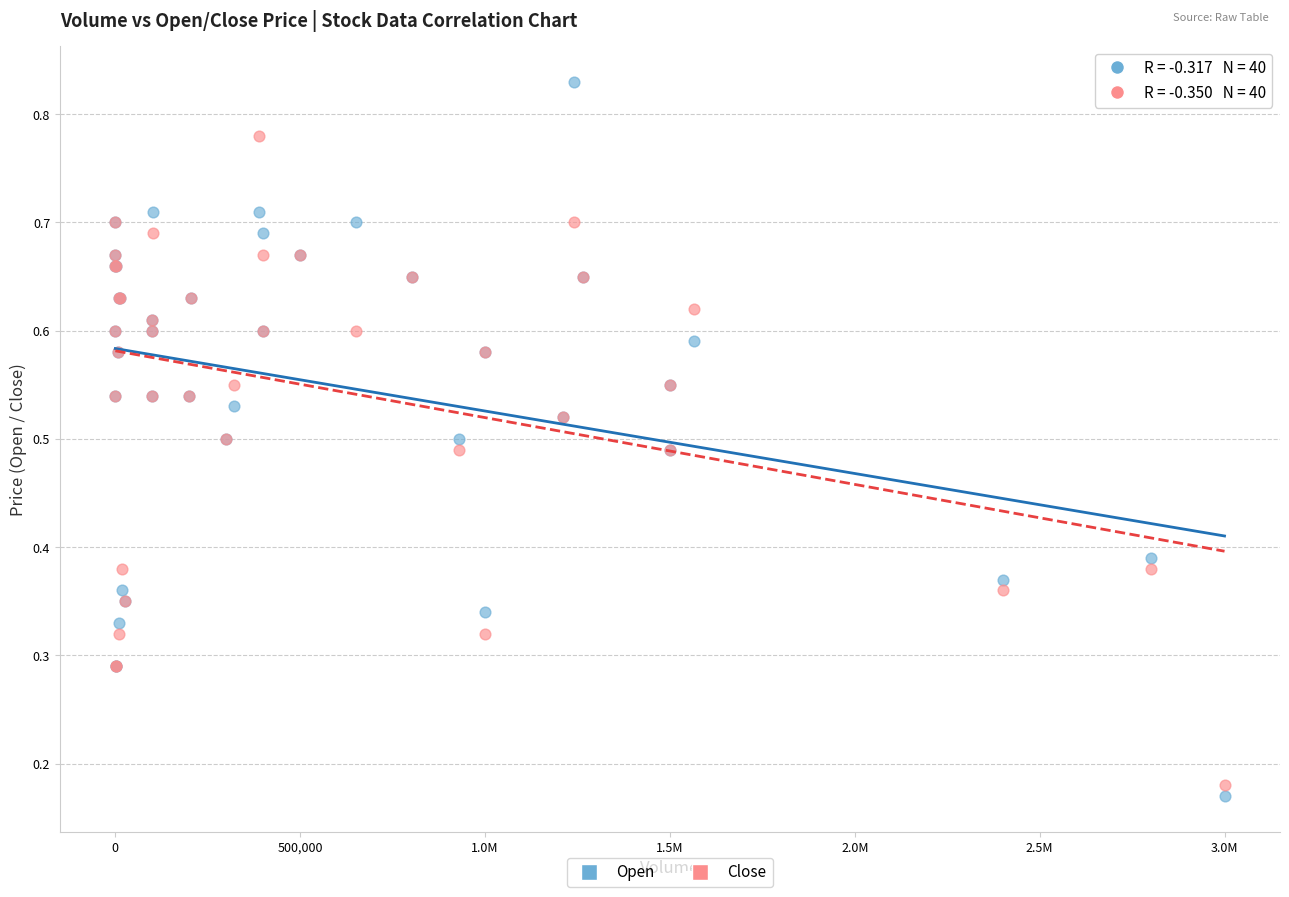

Which series reaches the maximum Y coordinate?

Open